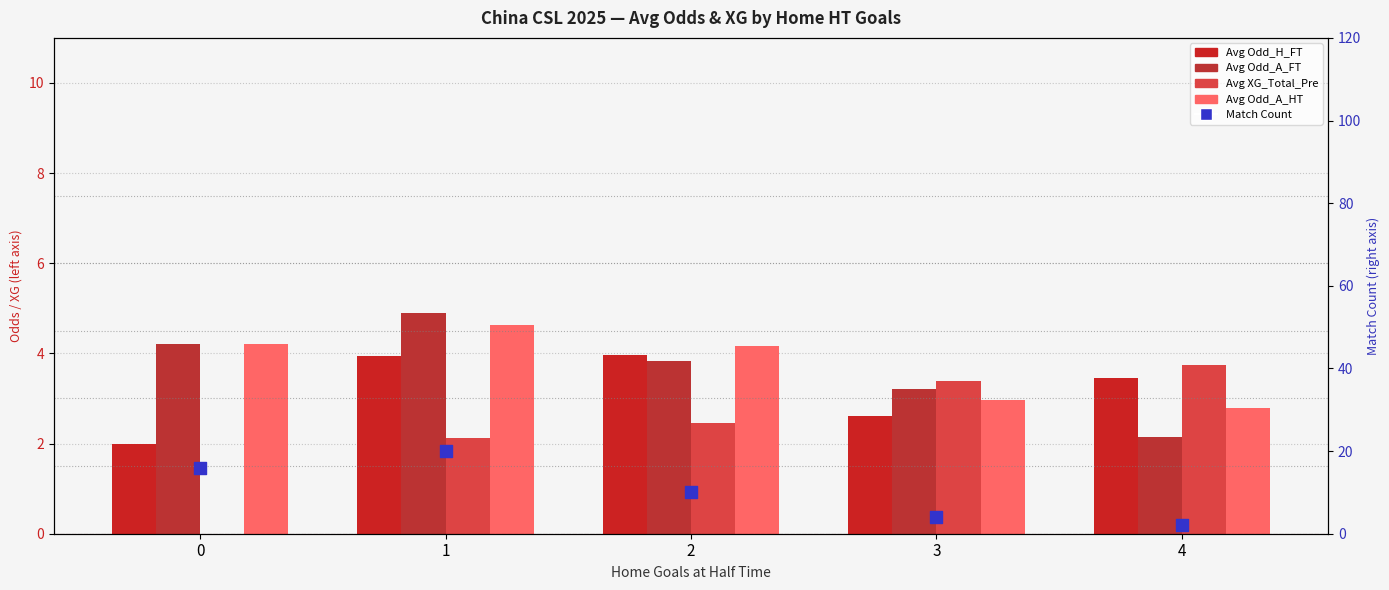

At which category is the sum across all series the highest?

1